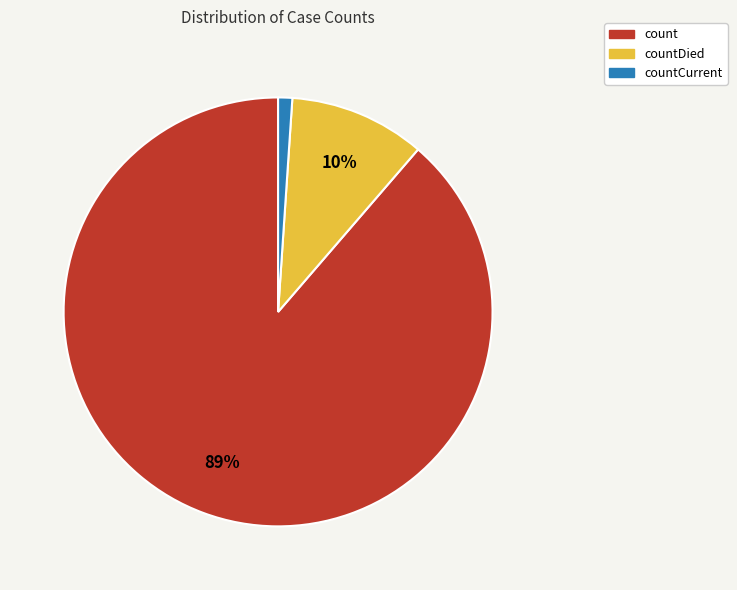

To the nearest percent, what is the difference between the largest and smallest slice percentages?

88%